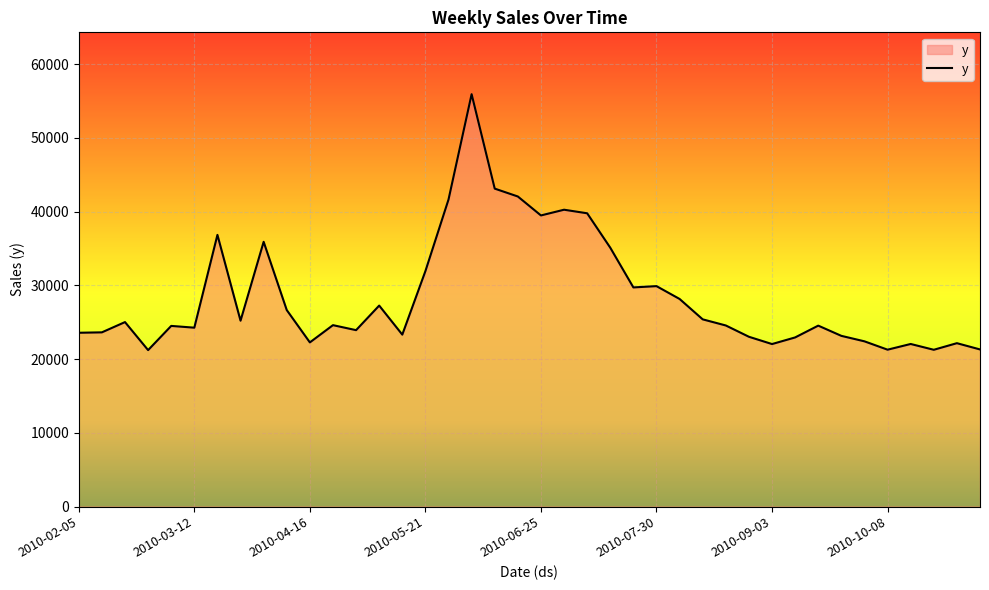

What is the maximum value shown in the chart?

55925.1